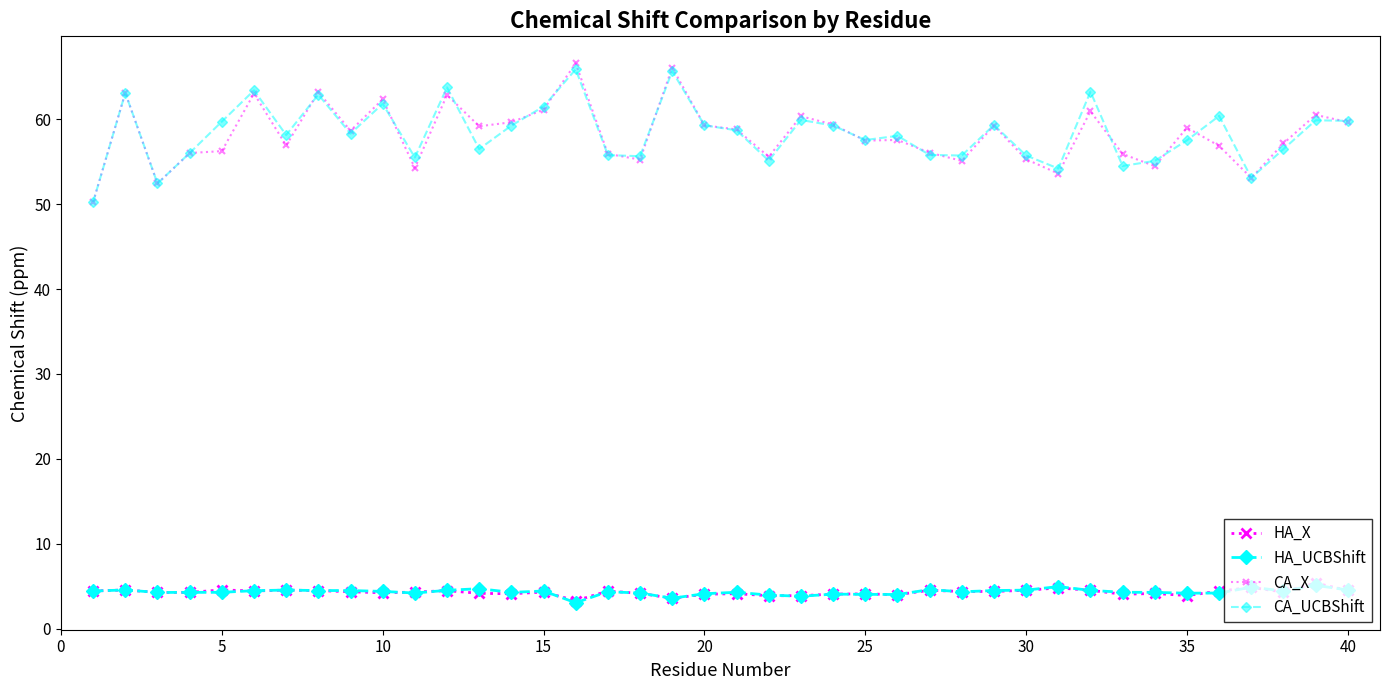

Does the chart have visible grid lines?

No